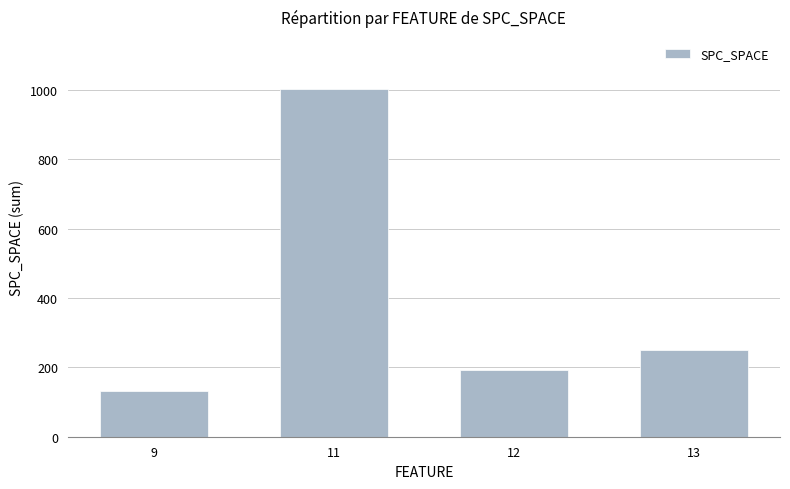

List the labels in order of value, largest first.

11, 13, 12, 9